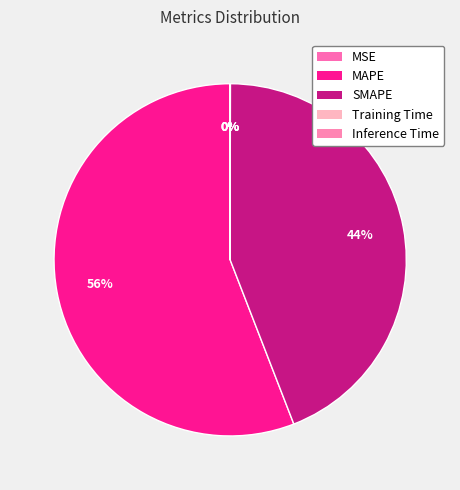

To the nearest percent, what portion does MAPE represent?

56%